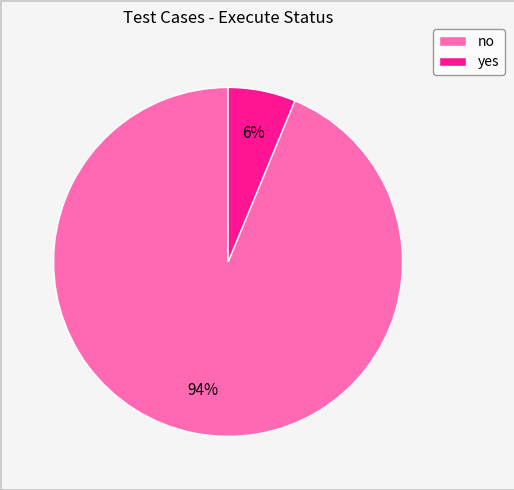

To the nearest percent, what portion does yes represent?

6%